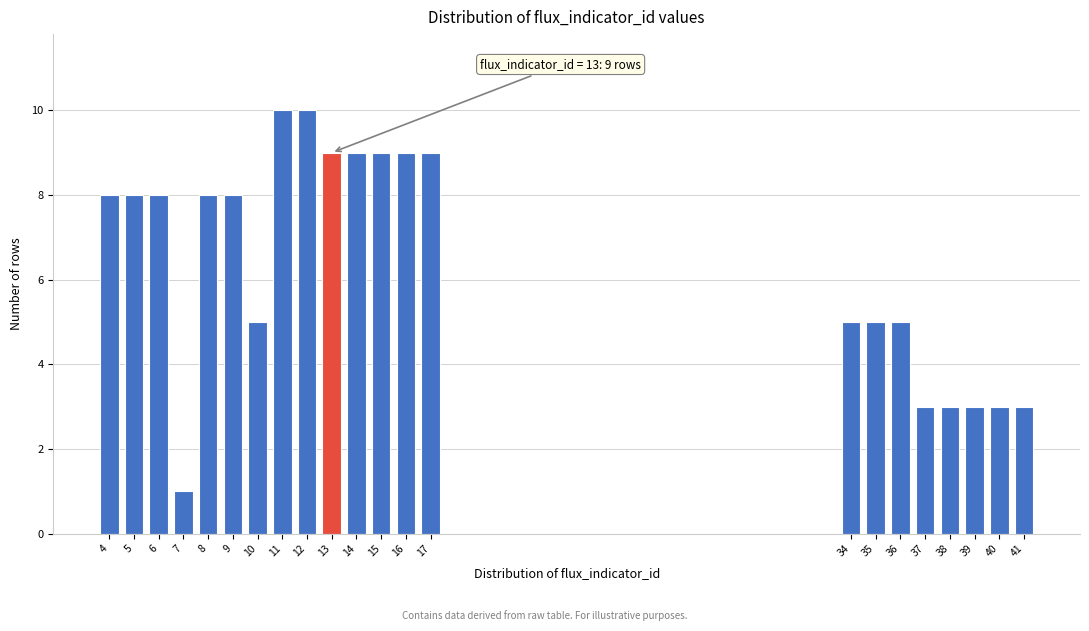

Reading left to right, list all the values displayed in this chart.

8	8	8	1	8	8	5	10	10	9	9	9	9	9	5	5	5	3	3	3	3	3